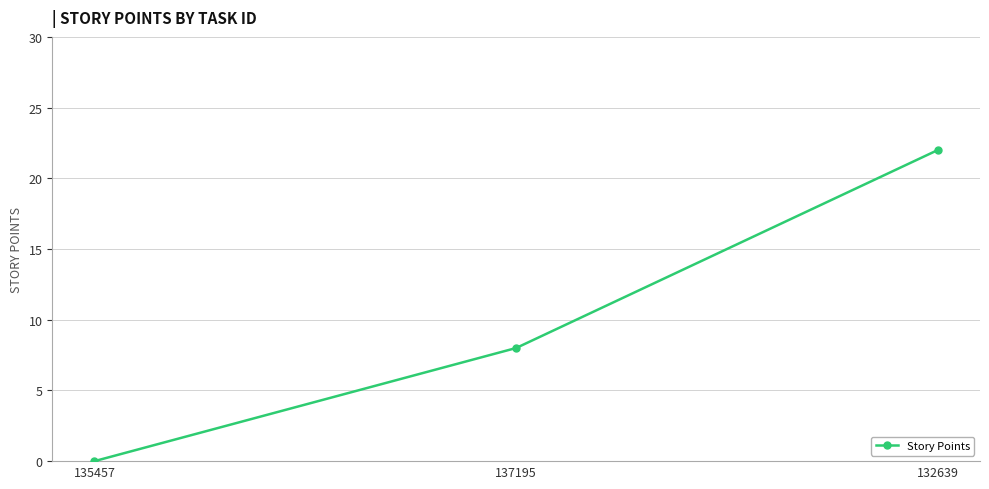

Reading right to left, transcribe all the data shown in this chart.

132639=22	137195=8	135457=0